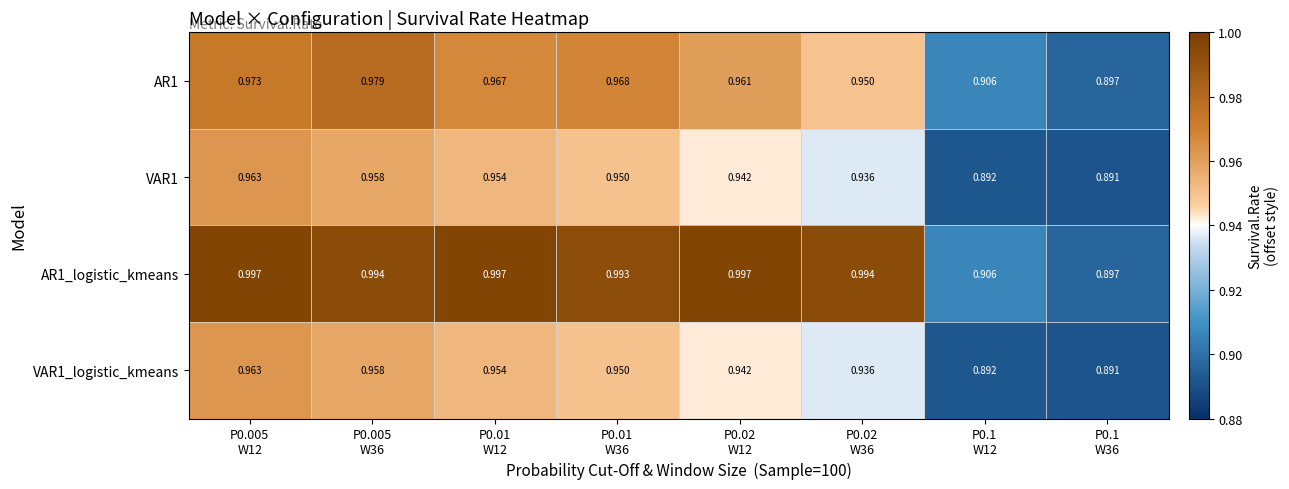

What is the minimum value shown in the chart?

0.9